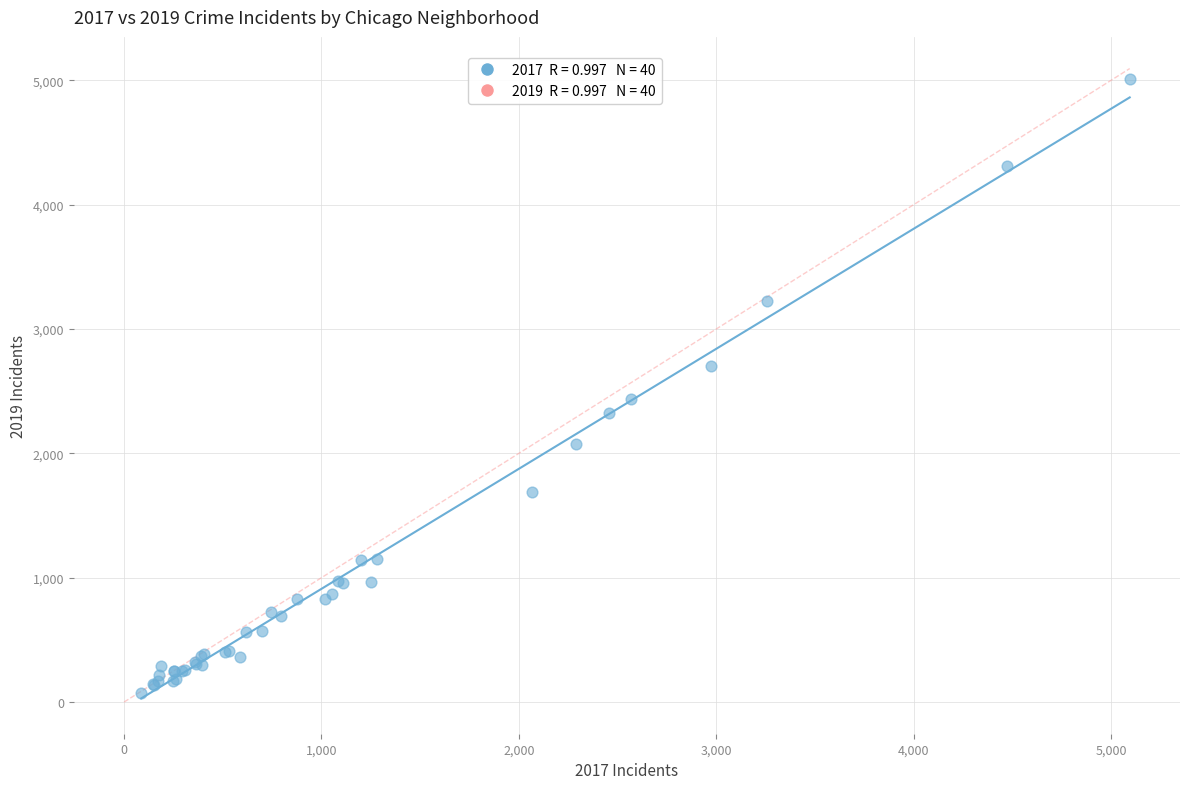

What Y value in the scatter plot is closest to 2542?

2441